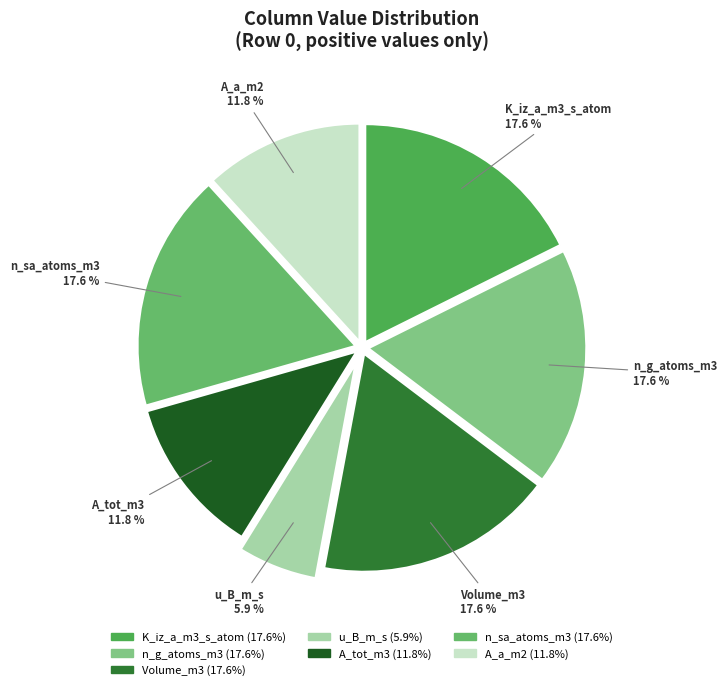

How many segments does this pie chart have?

7